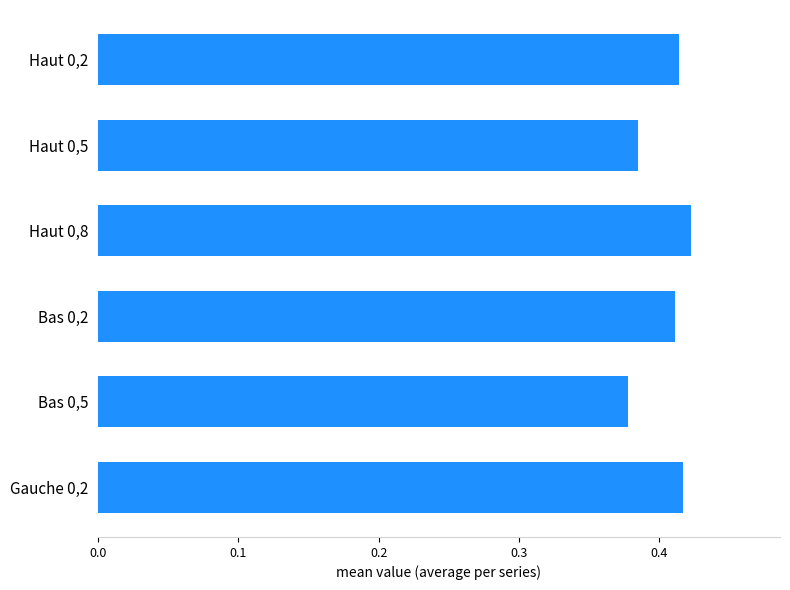

Count the number of categories in the chart.

6